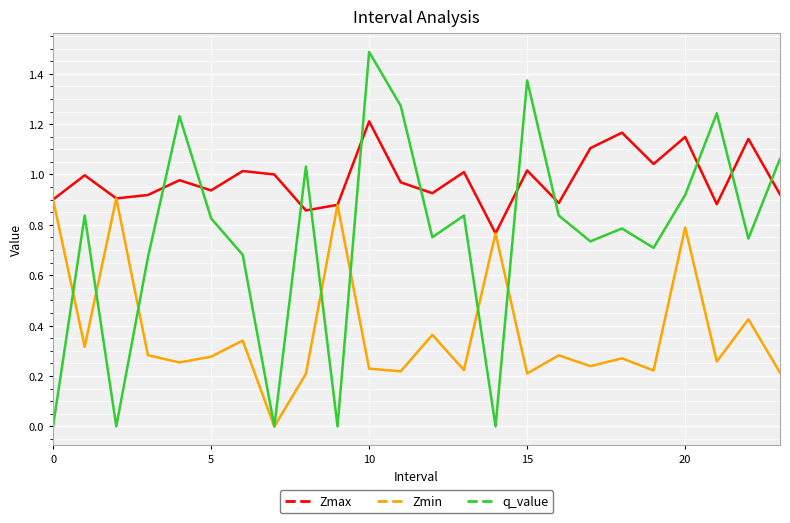

What is the highest value of the q_value series?

1.5